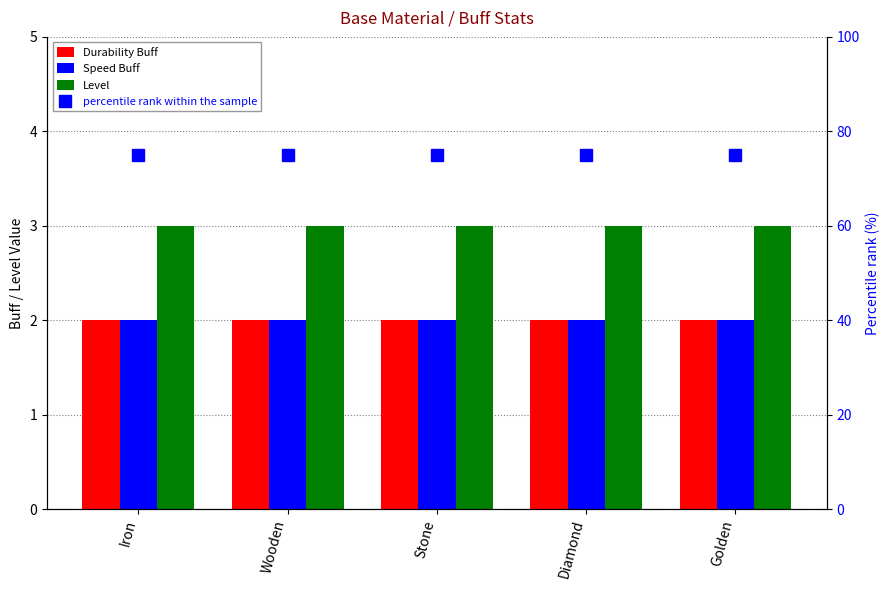

Which series has the largest range (max minus min)?

Durability Buff